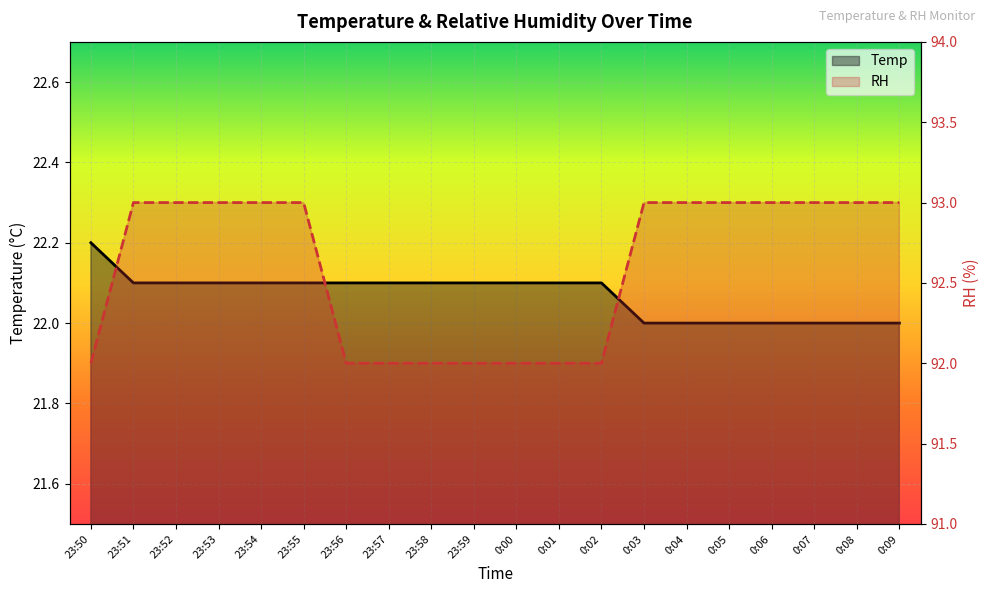

What is the total value across all series at 0:01?

114.1